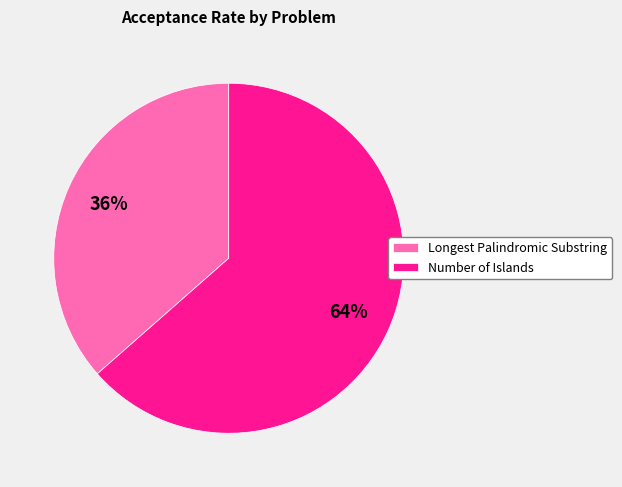

How many segments does this pie chart have?

2